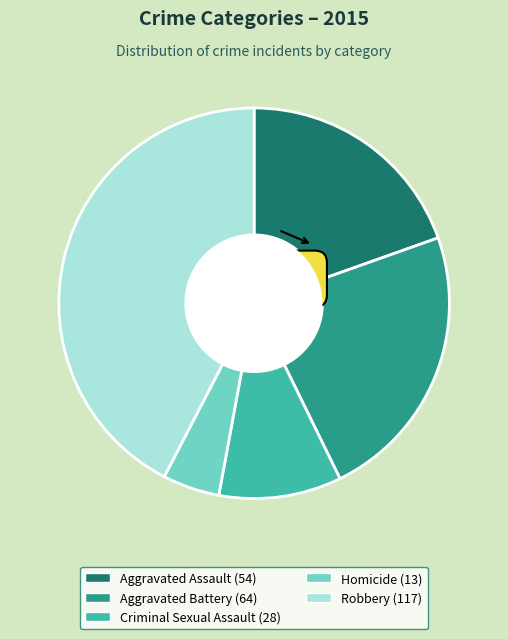

Between Homicide and Aggravated Assault, which is larger?

Aggravated Assault